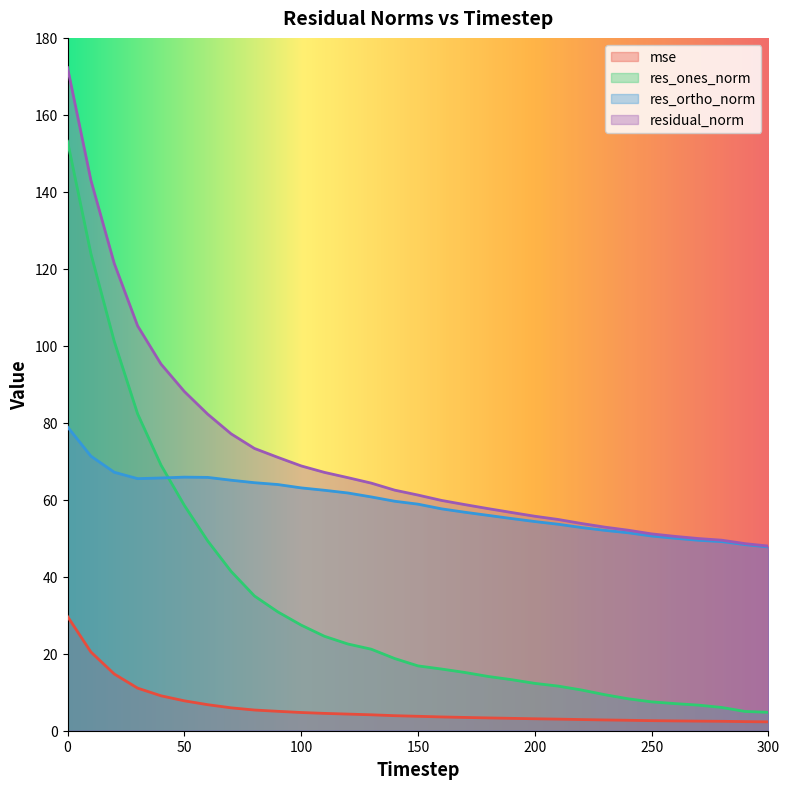

Count the number of data series in this chart.

4